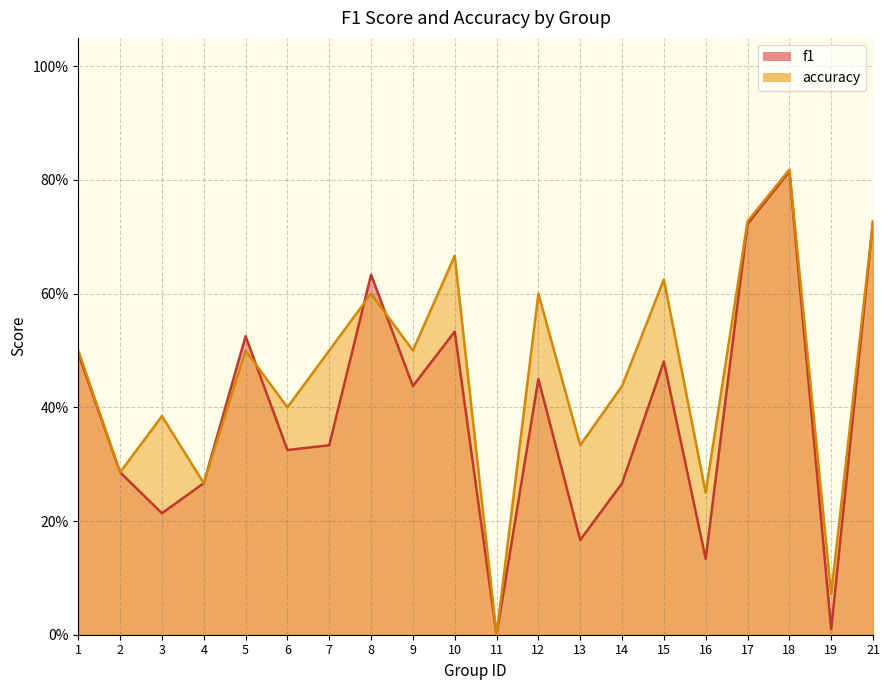

What are all the series names shown in the legend?

f1, accuracy